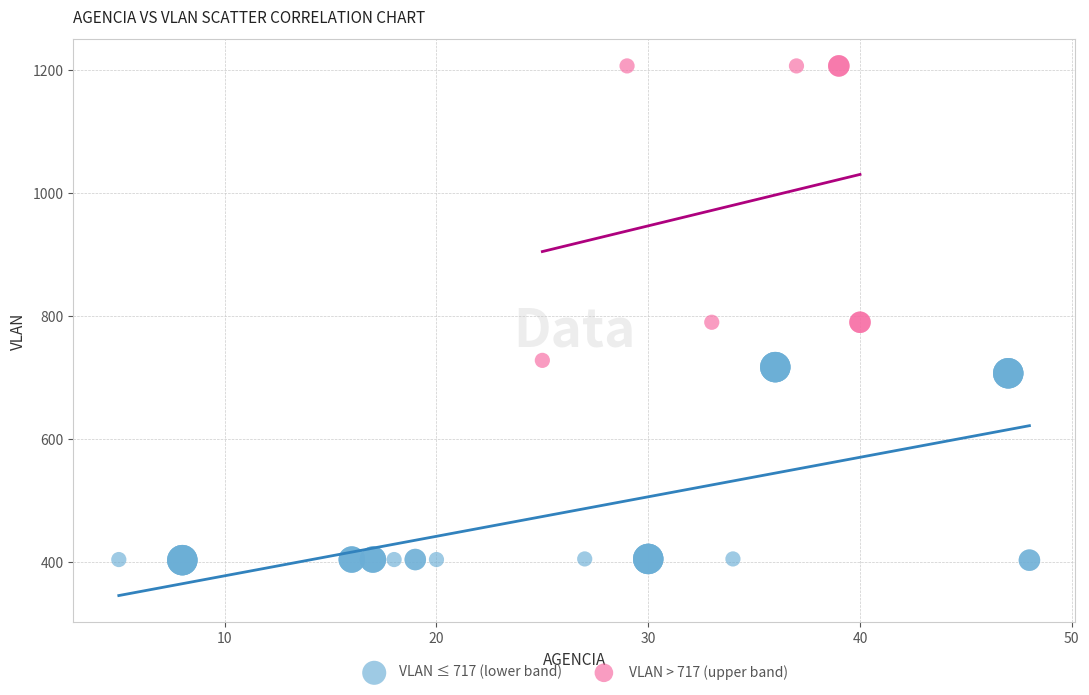

What are all the series names shown in the legend?

VLAN ≤ 717 (lower band), VLAN > 717 (upper band)